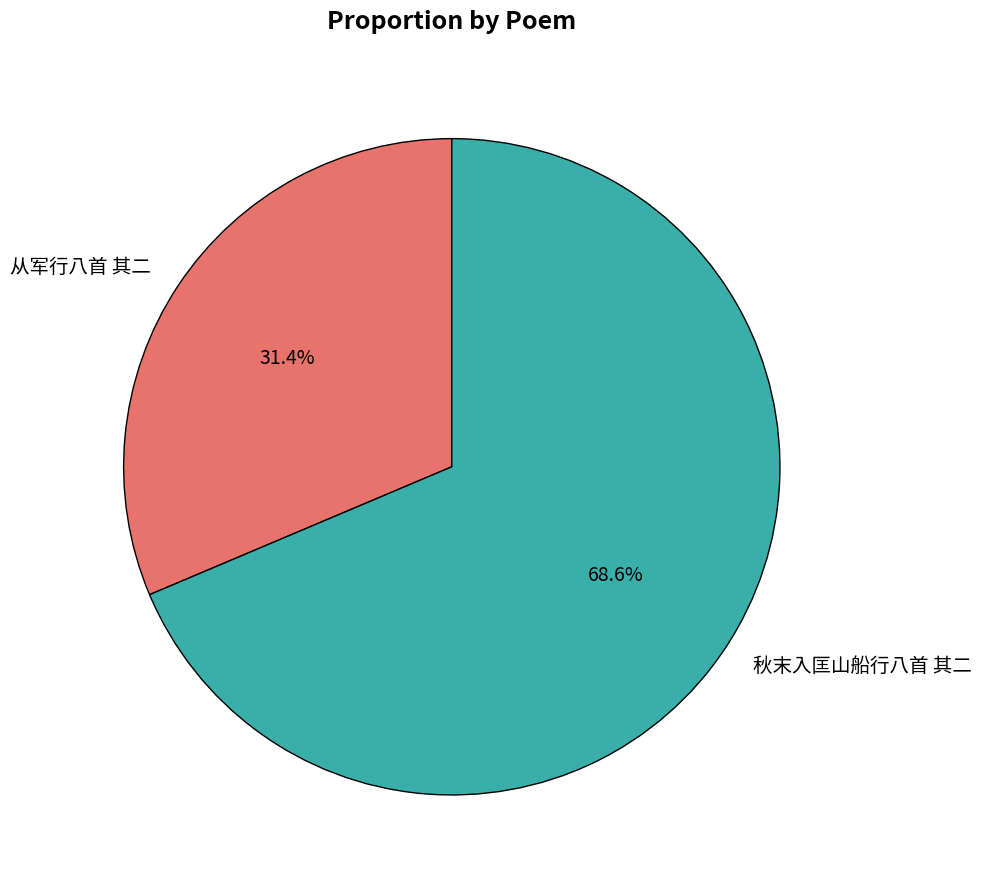

Is there a majority slice in this chart?

Yes